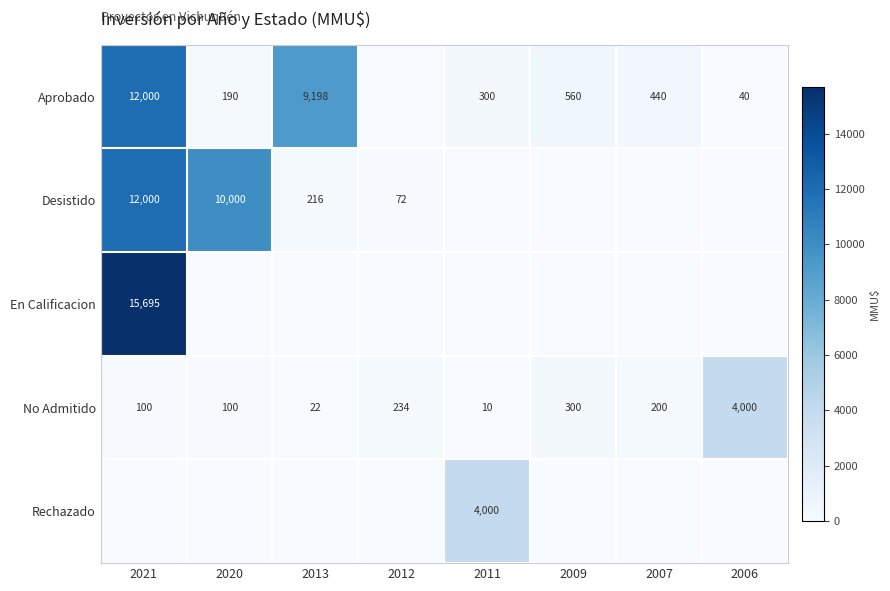

The Desistido series shows 216 at 2013. True or false?

True